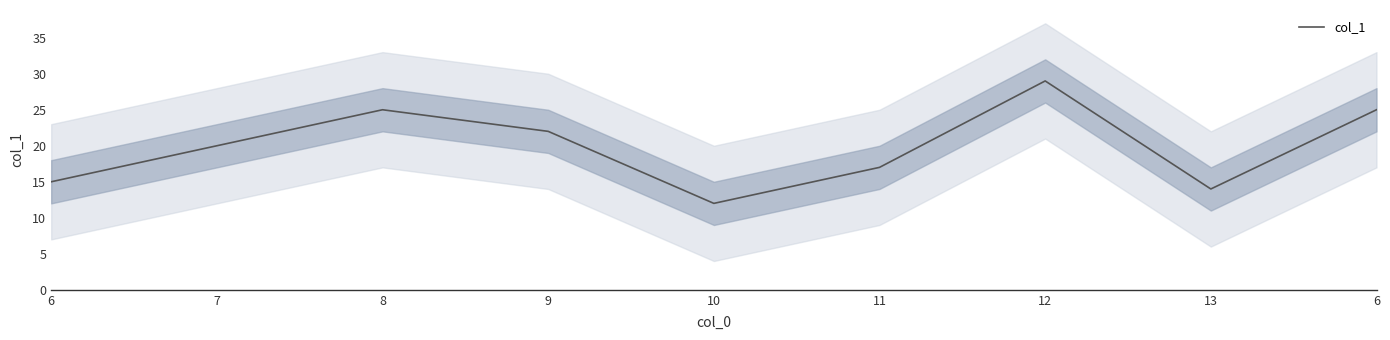

Reading right to left, transcribe all the data shown in this chart.

6=25	13=14	12=29	11=17	10=12	9=22	8=25	7=20	6=15